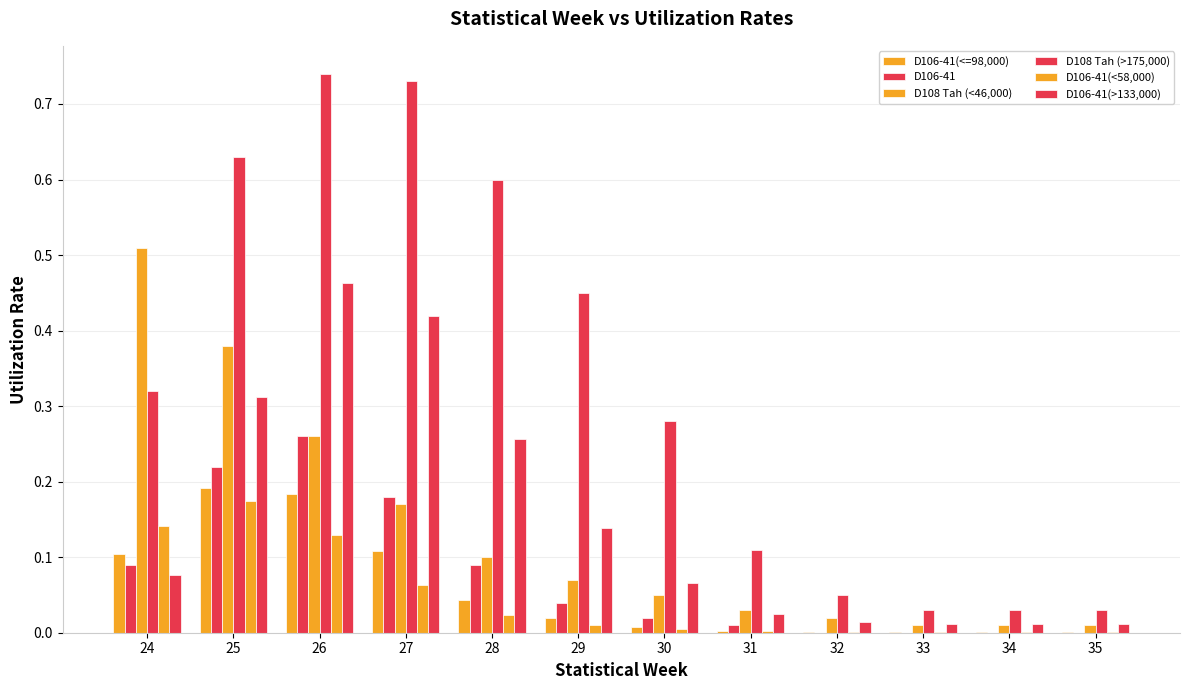

How many distinct data groups are displayed?

6